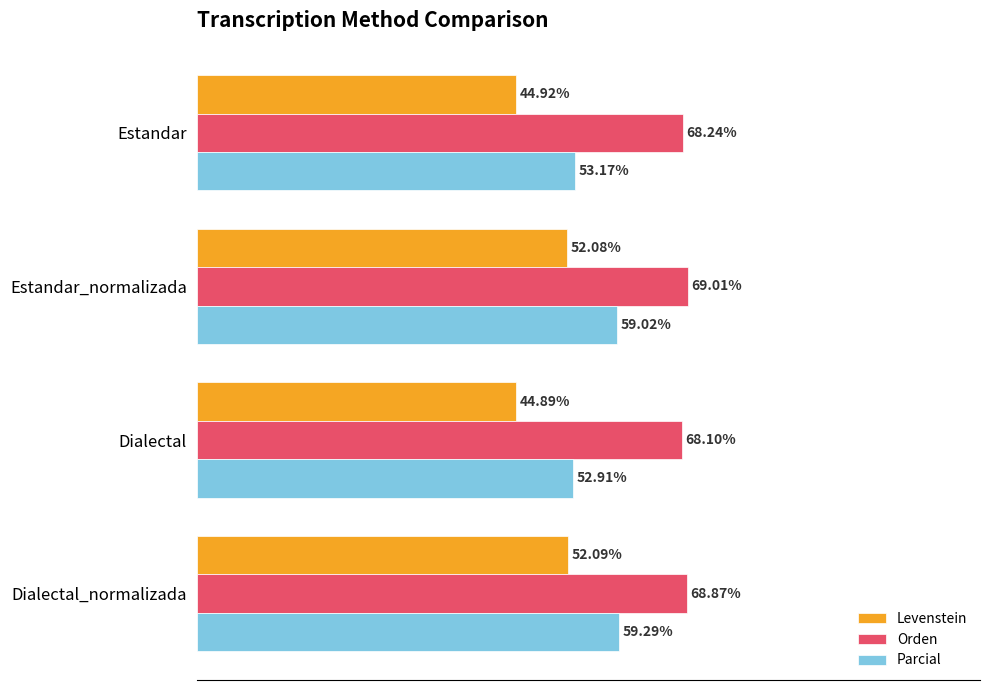

List the labels in order of Parcial value, smallest first.

Dialectal, Estandar, Estandar_normalizada, Dialectal_normalizada